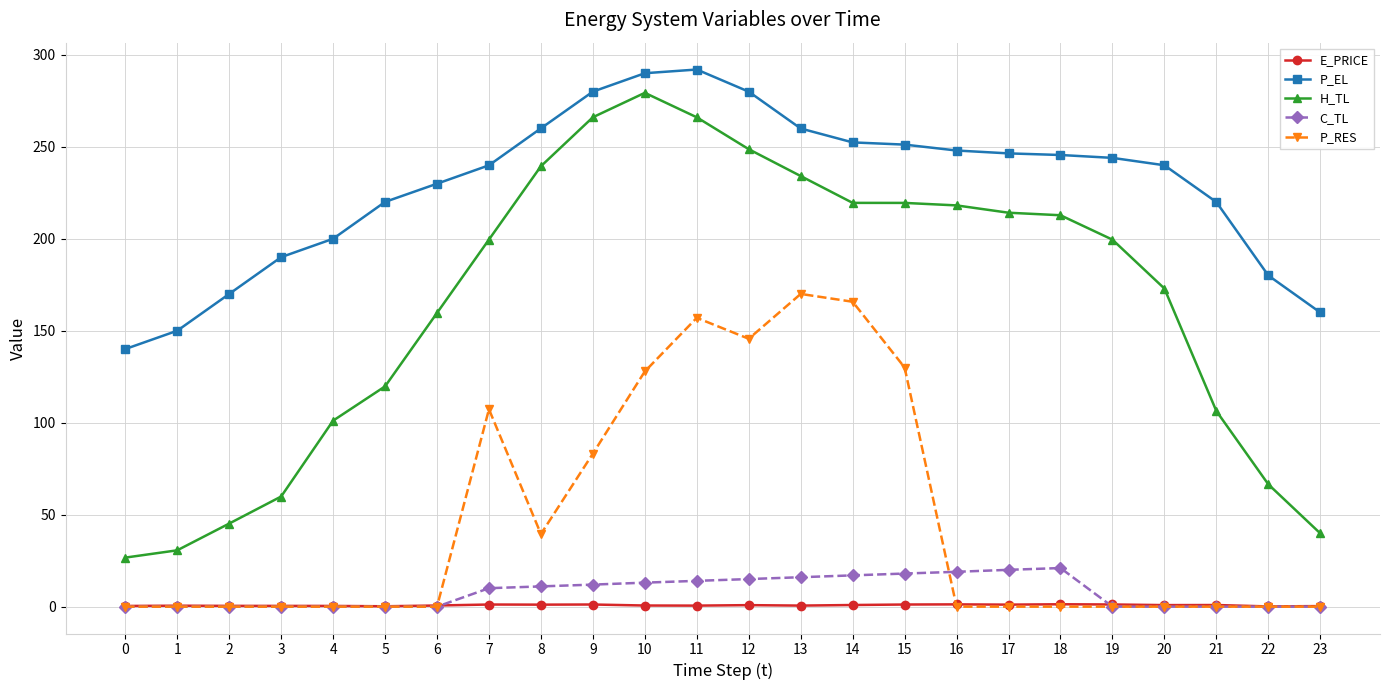

What are all the series names shown in the legend?

E_PRICE, P_EL, H_TL, C_TL, P_RES